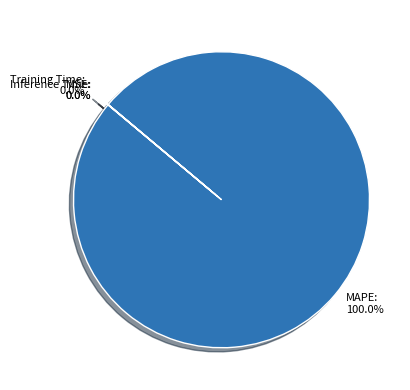

Does any single category account for the majority?

Yes